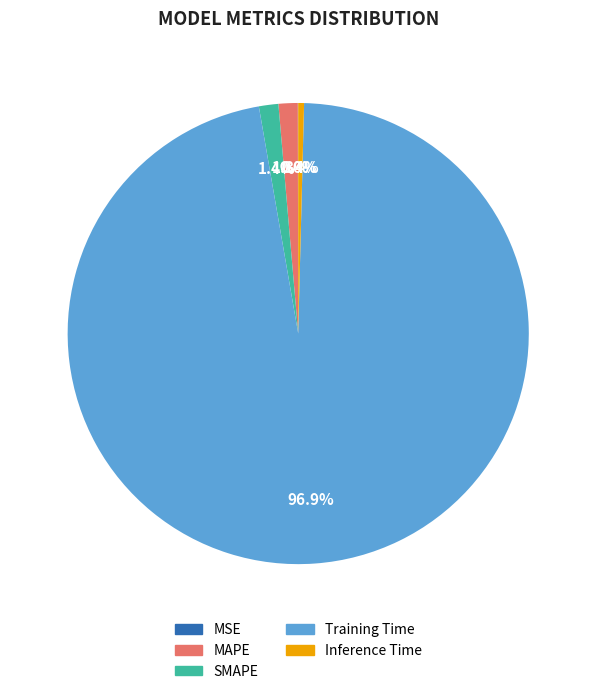

Combined, do SMAPE and MAPE account for over 50%?

No